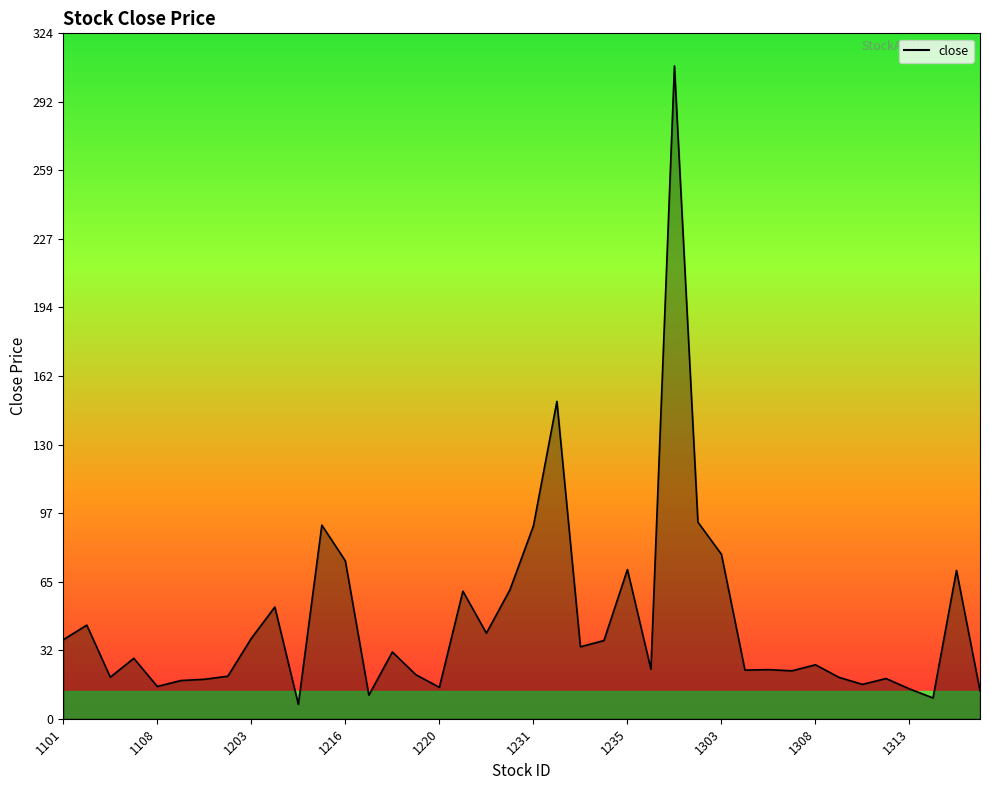

Reading left to right, extract all data points from this chart.

37.4	44.2	19.6	28.6	15.2	18.1	18.6	20.1	38.0	52.8	6.8	91.5	74.6	11.2	31.6	20.8	14.8	60.3	40.5	60.9	91.1	150.0	34.0	37.0	70.5	23.4	308.5	92.9	77.7	23.0	23.2	22.6	25.5	19.6	16.2	19.0	14.1	9.8	70.1	13.2